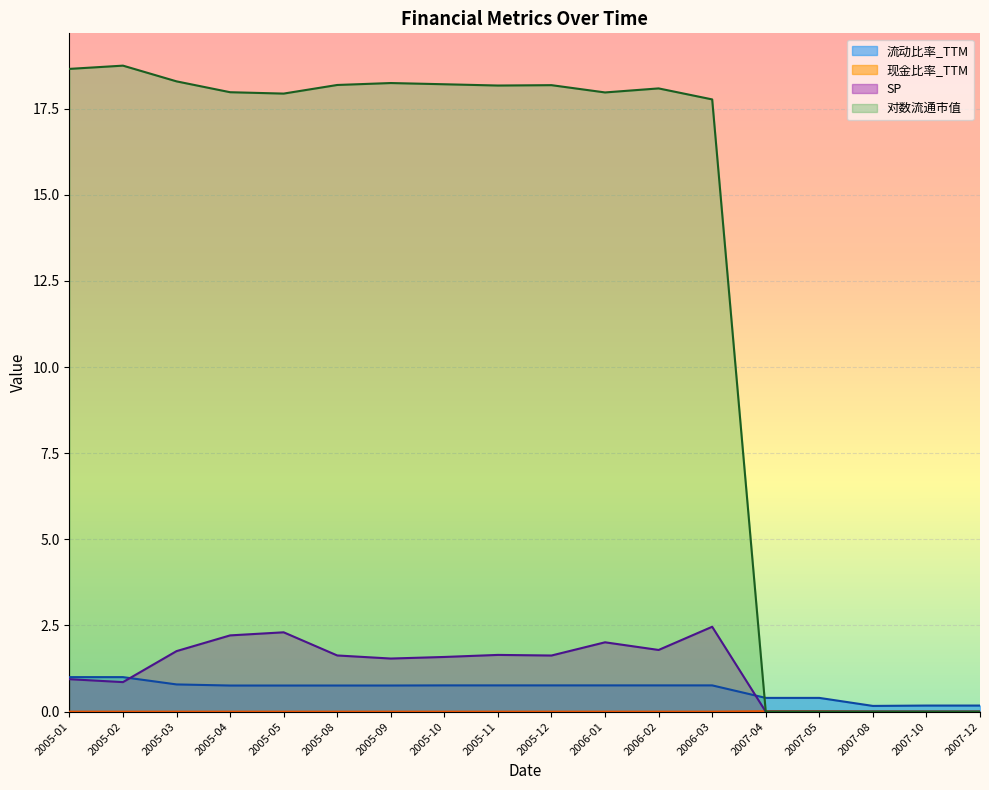

Which series ends up on top after the final intersection of 对数流通市值 and 流动比率_TTM?

流动比率_TTM